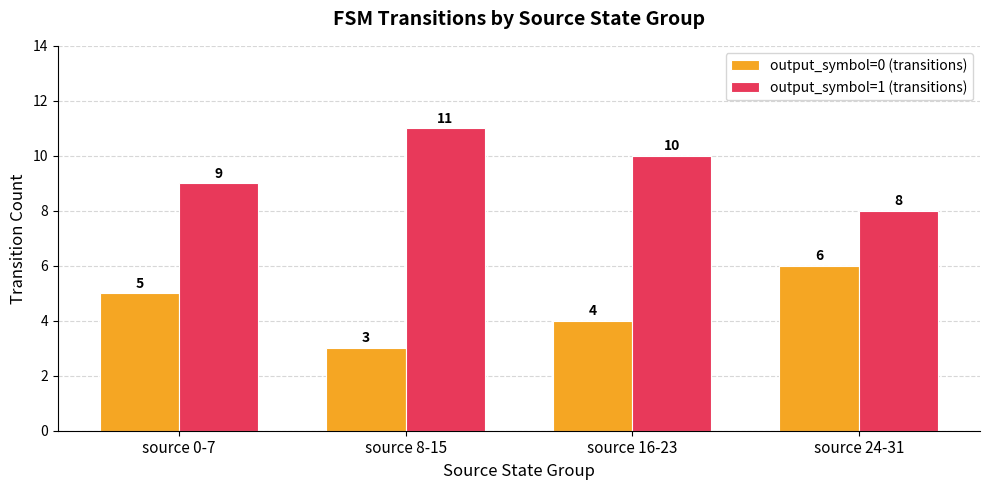

What is the approximate value of output_symbol=0 (transitions) at source 8-15?

3